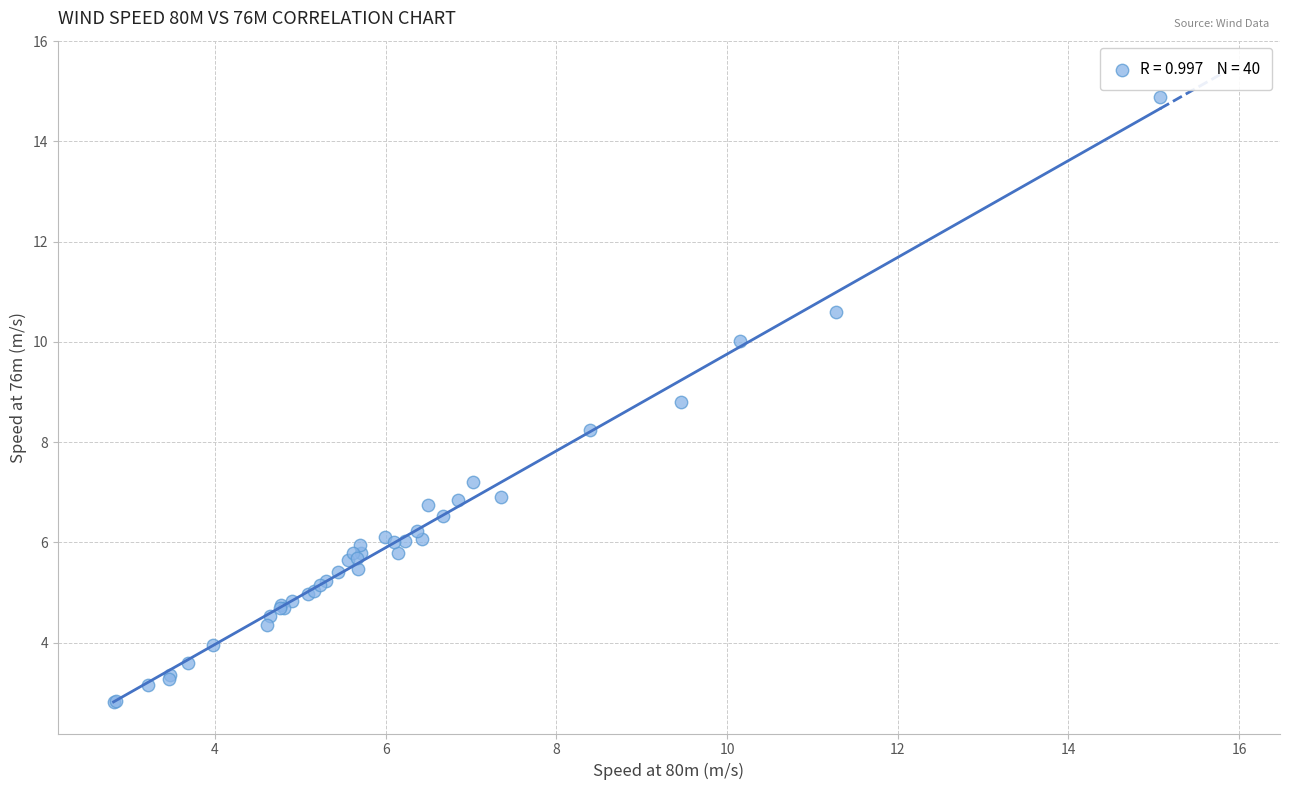

What Y value in the scatter plot is closest to 8?

8.2